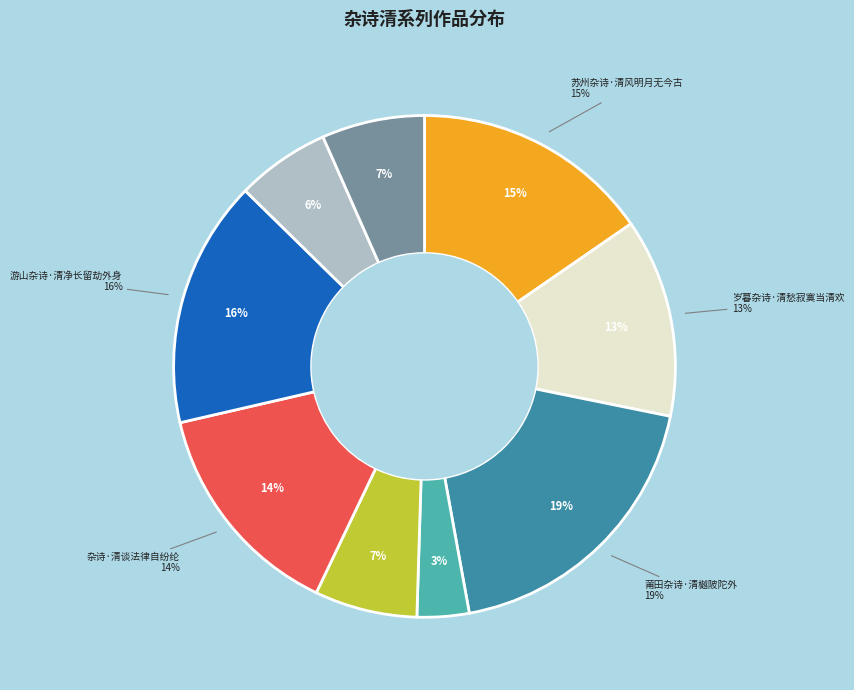

How many segments does this pie chart have?

9